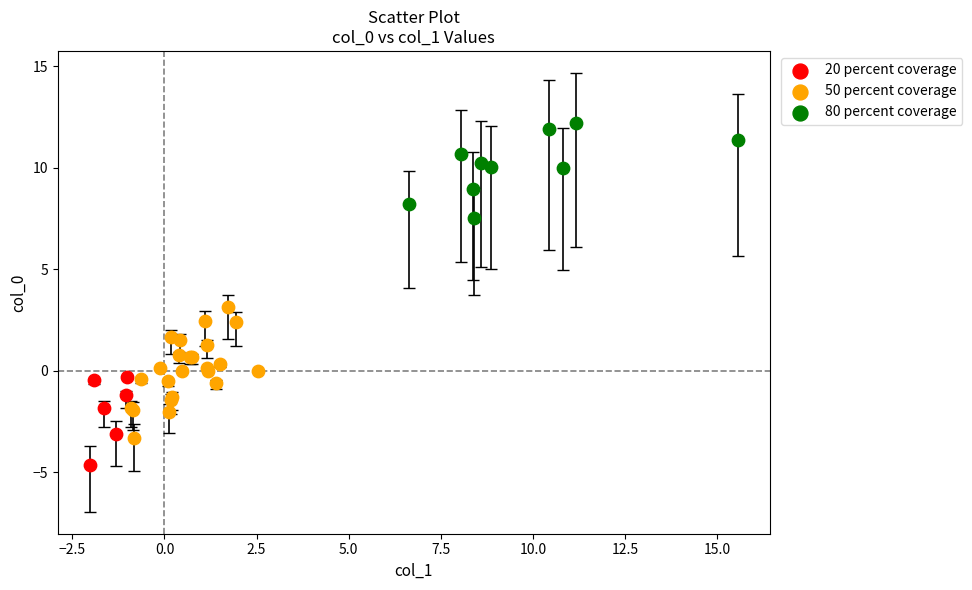

Which series contains the highest Y value?

80 percent coverage